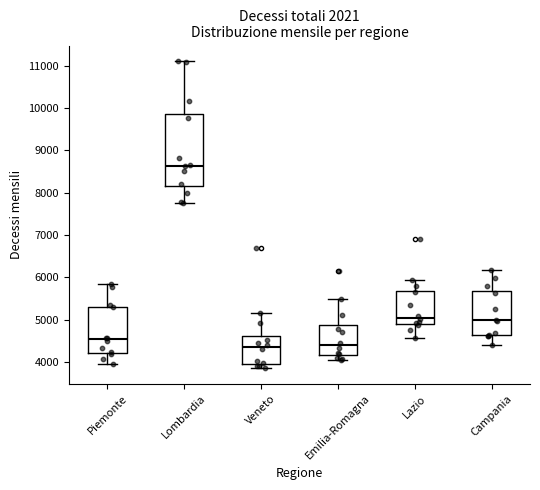

Reading left to right, read every box against the y-axis: the position of its median line, the range the box covers, and the ends of its whiskers. The values are not printed on the chart, so give them approximately, as read against the axis.

Piemonte: median 4500, box 4200 to 5300, whiskers 4000 to 5800
Lombardia: median 8600, box 8100 to 9900, whiskers 7800 to 11100
Veneto: median 4400, box 4000 to 4600, whiskers 3800 to 5200
Emilia-Romagna: median 4400, box 4200 to 4900, whiskers 4000 to 5500
Lazio: median 5000, box 4900 to 5700, whiskers 4600 to 5900
Campania: median 5000, box 4600 to 5700, whiskers 4400 to 6200